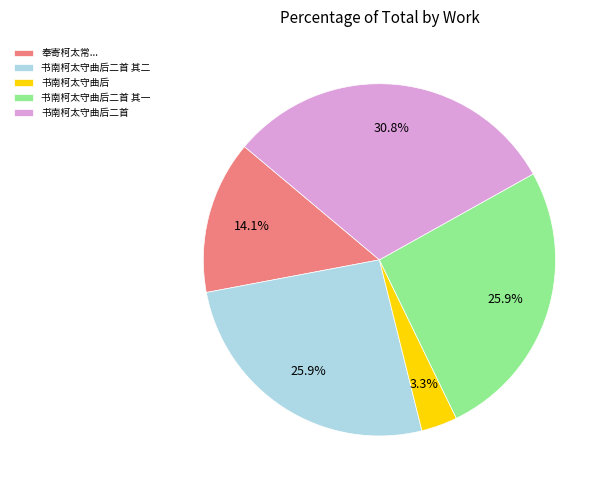

Does 书南柯太守曲后 represent more than half of the total?

No